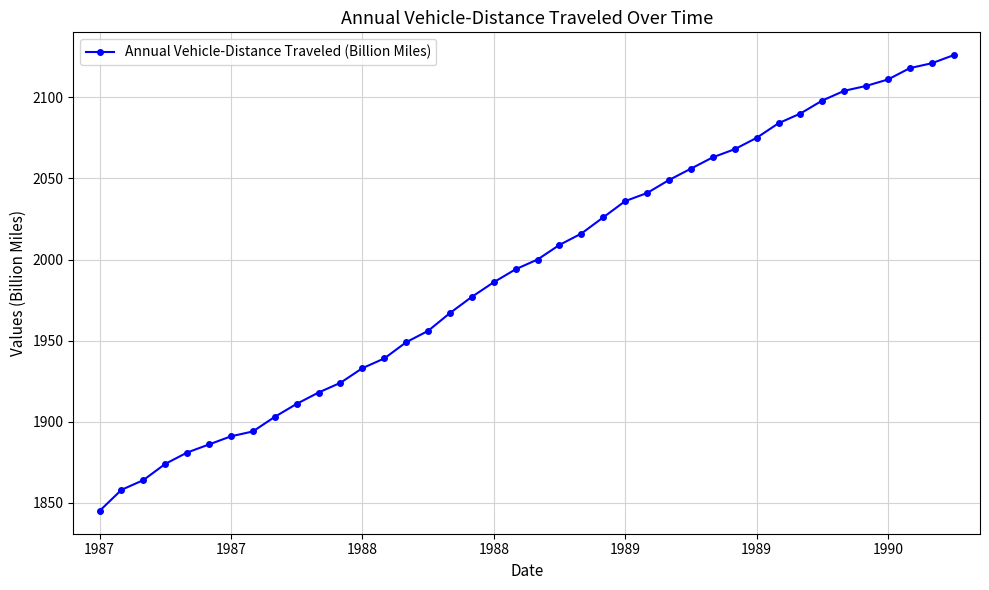

What is the average value?

1994